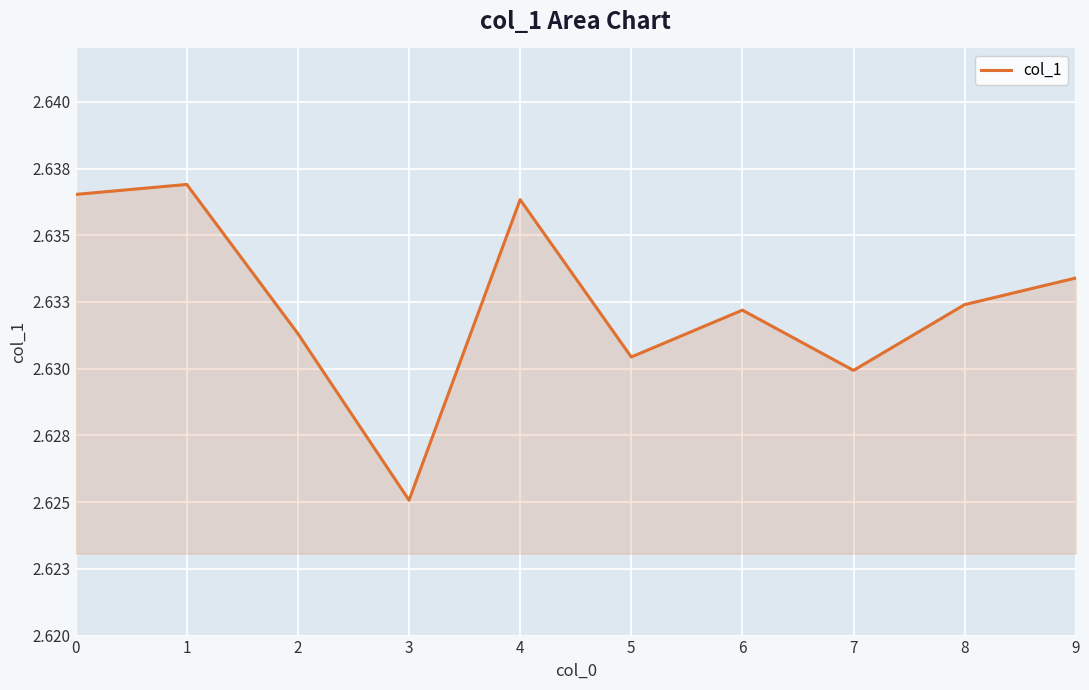

What is the value of the 1st point from the left?

2.6